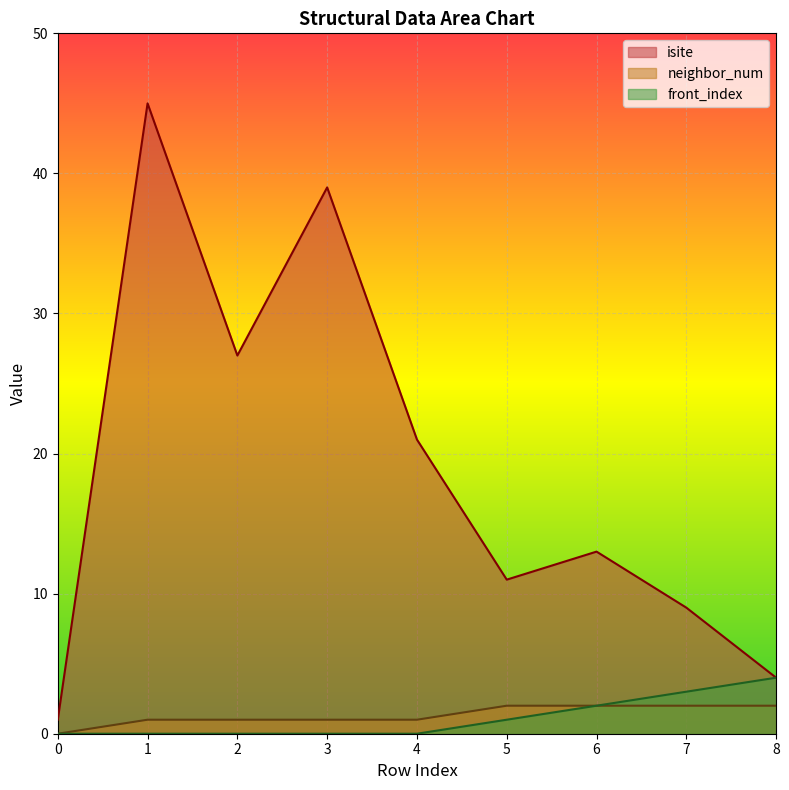

The isite series shows 27 at 2. True or false?

True